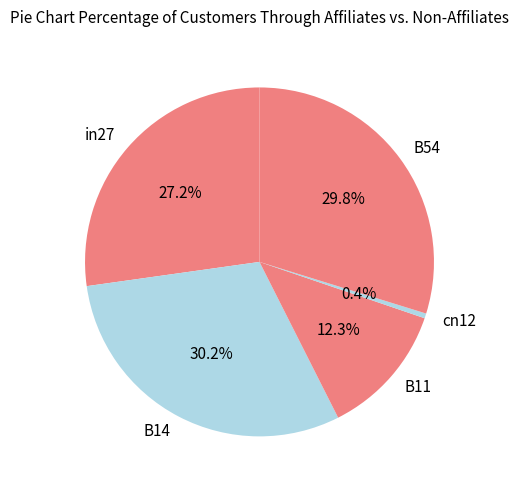

What percentage do cn12 and B54 together represent?

30.2%